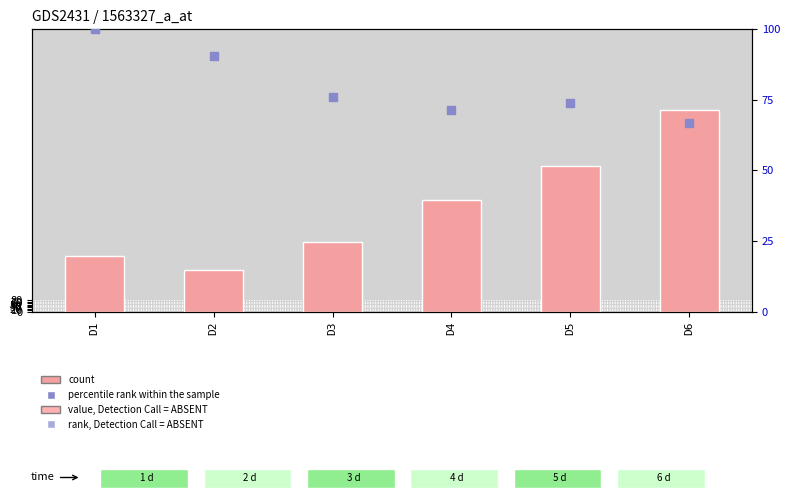

Which series contains the lowest Y value?

percentile rank within the sample